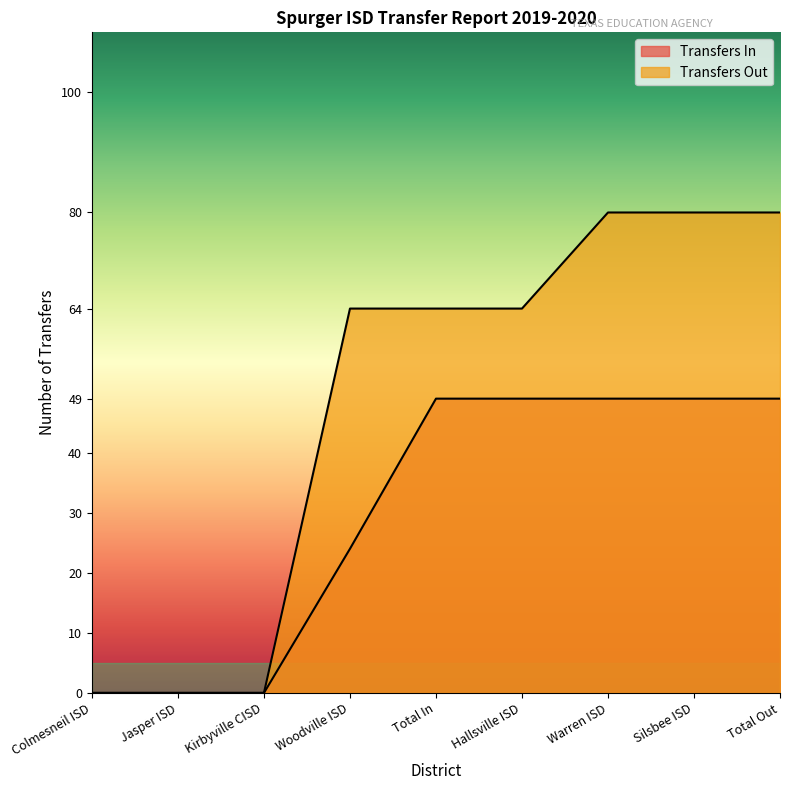

List the series in order of their overall mean, highest first.

Transfers Out, Transfers In